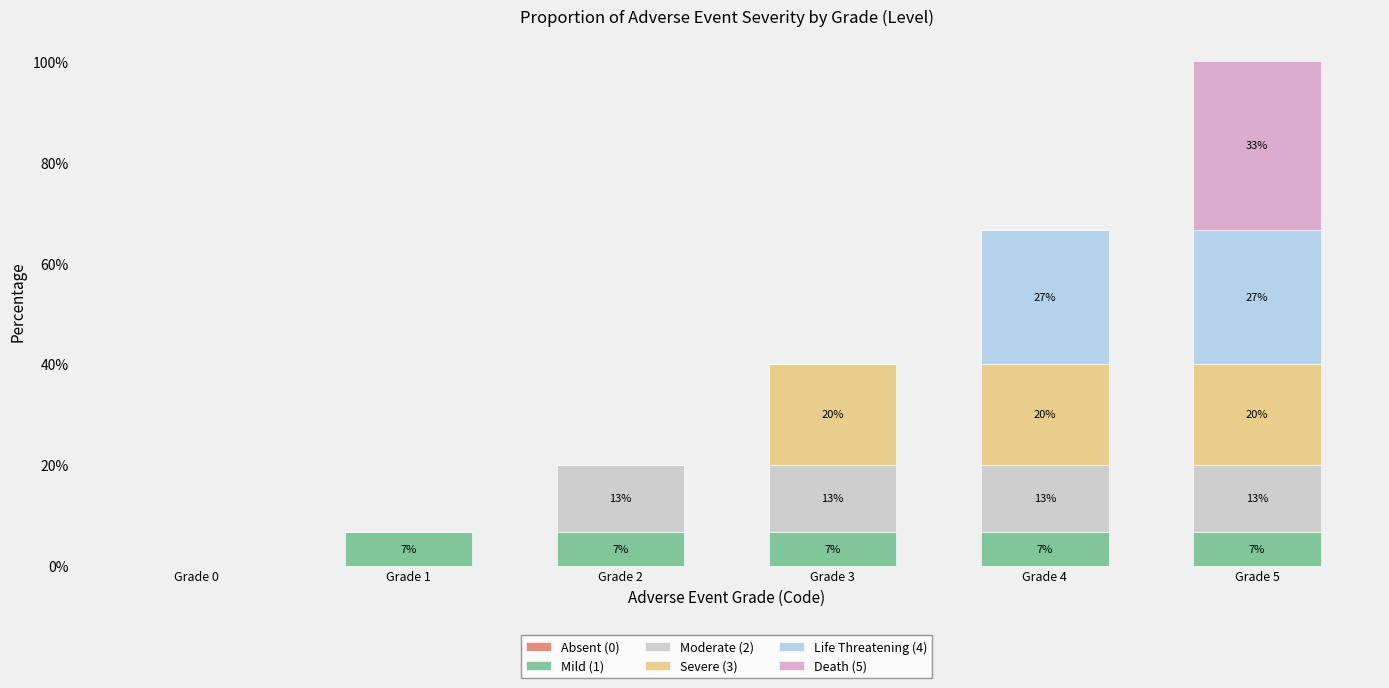

Which series has the largest range (max minus min)?

Death (5)